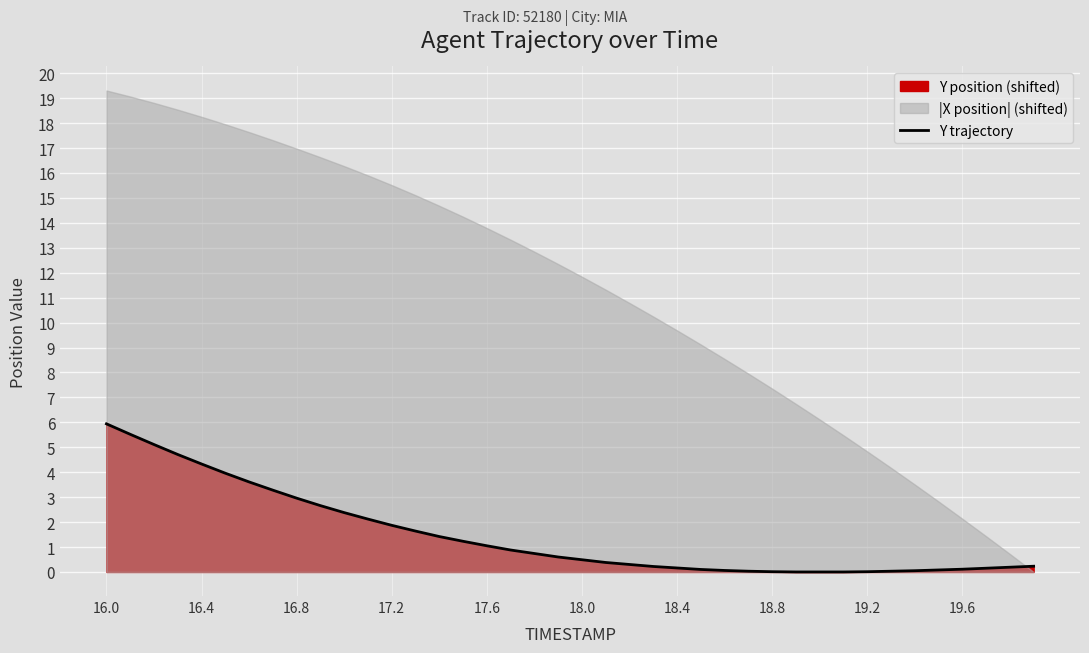

Is it true that Y trajectory equals 0.1 at 19.6?

True